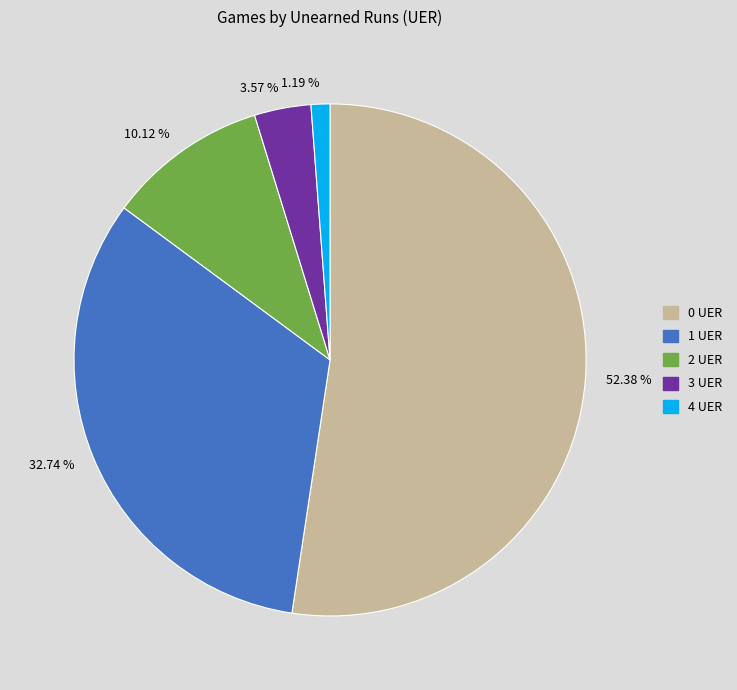

Which category accounts for the majority?

52.38 %